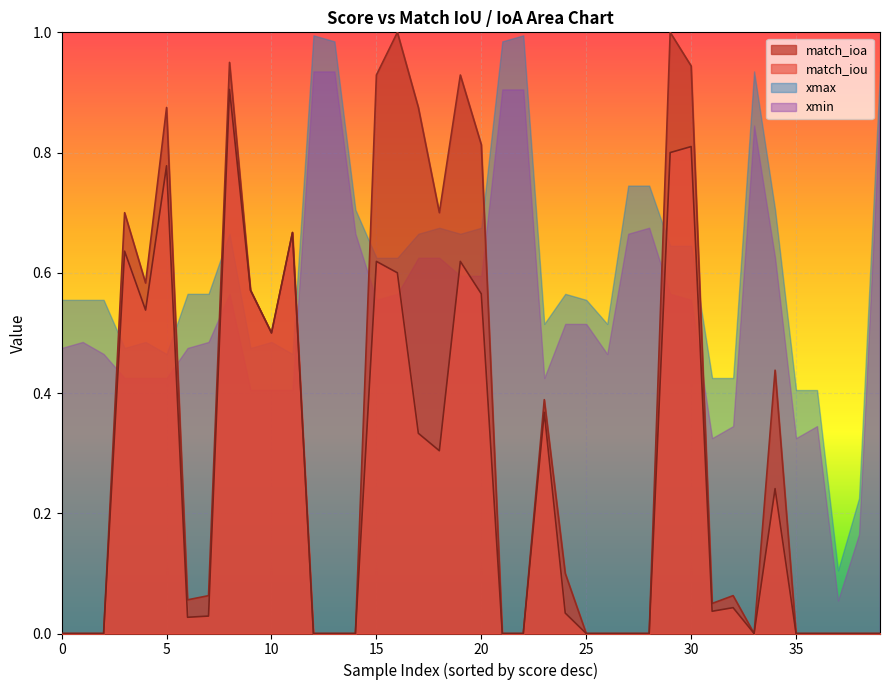

How many times do match_iou and xmax cross each other?

6